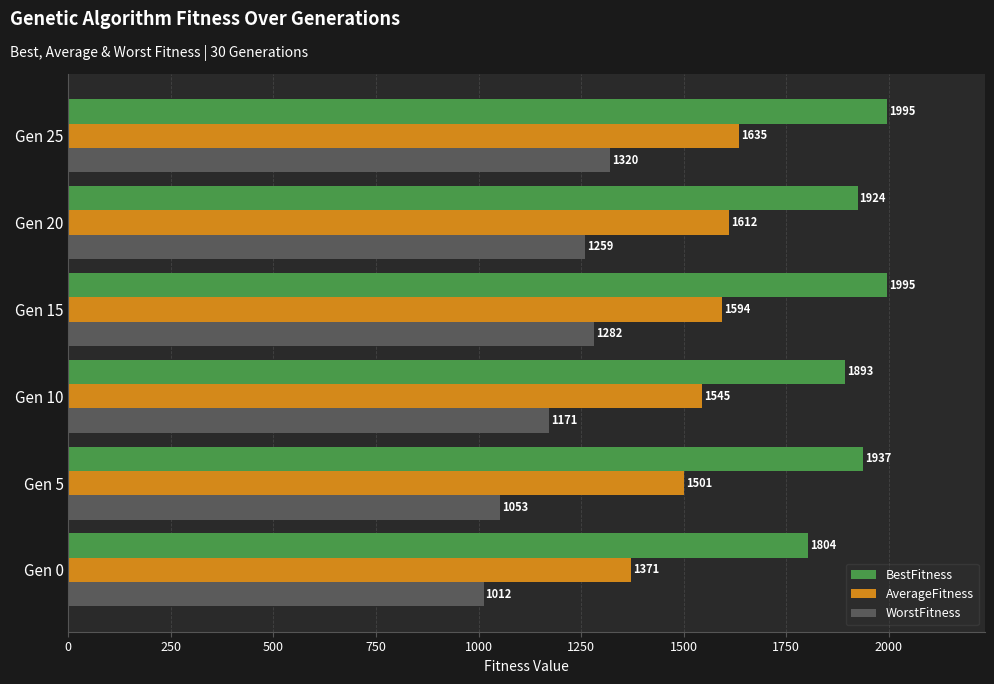

Rank the categories by AverageFitness value from highest to lowest.

Gen 25, Gen 20, Gen 15, Gen 10, Gen 5, Gen 0